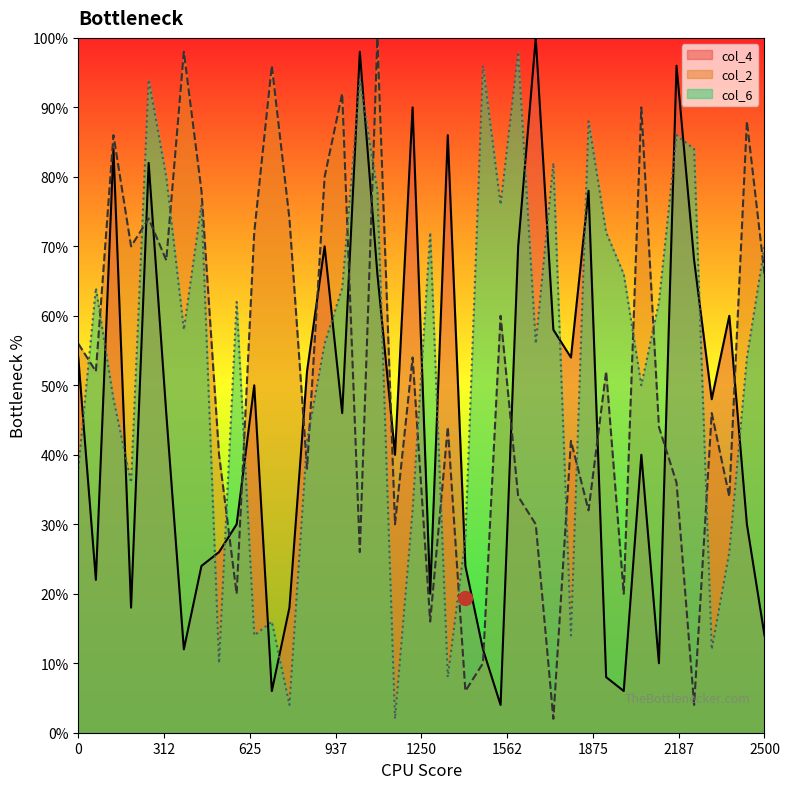

True or false: col_2 and col_6 intersect in this chart.

True